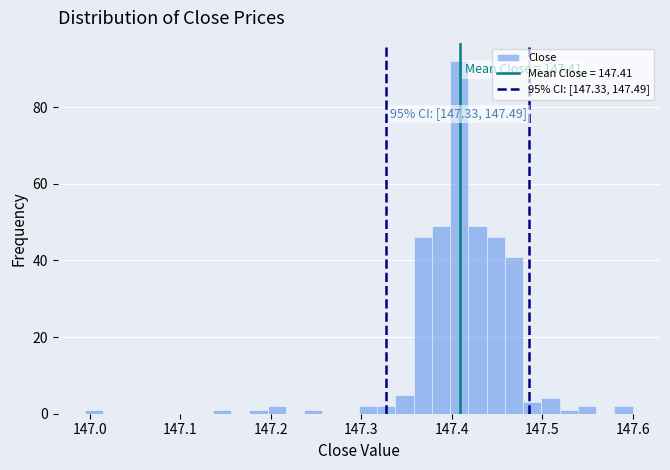

Read against the x-axis, roughly where is the centre of the tallest bar?

147.41